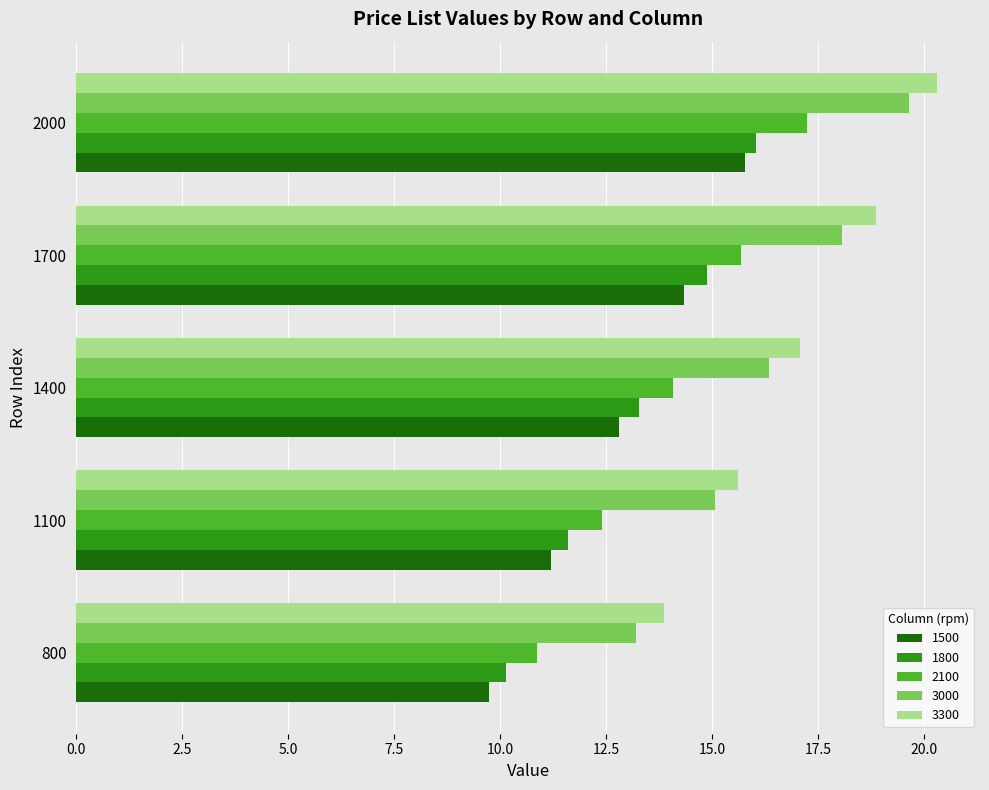

How many data points in 2100 are less than 14?

2